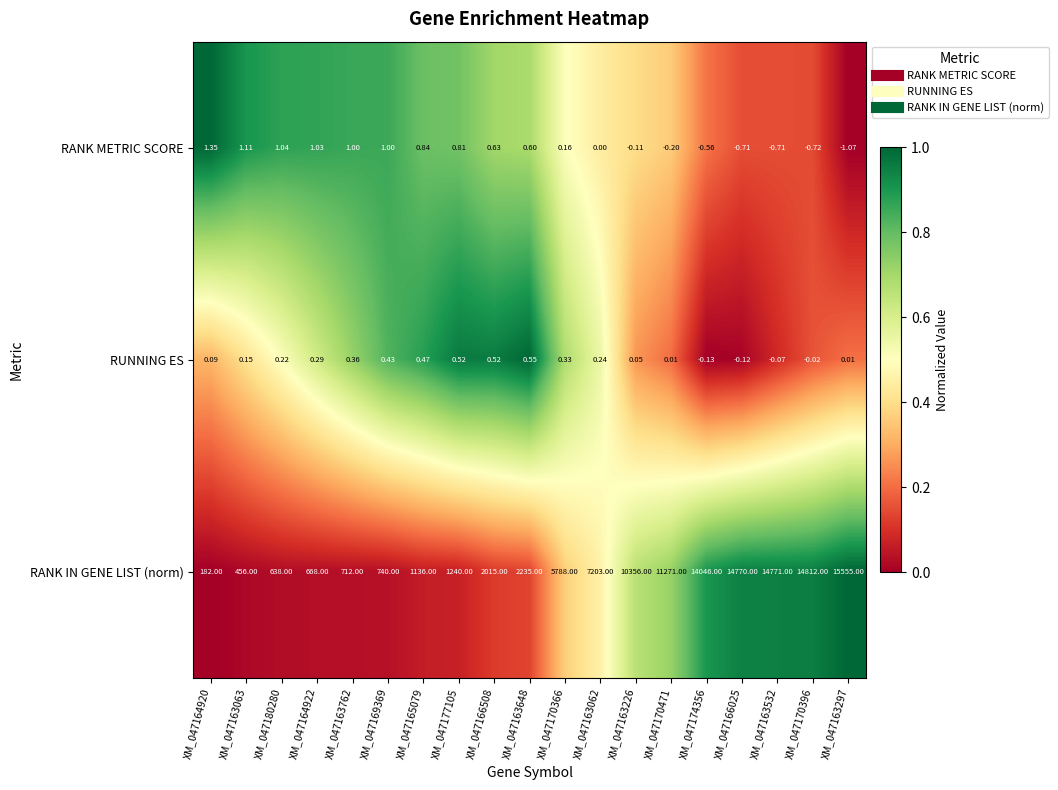

How many negative values does the RANK METRIC SCORE series have?

7